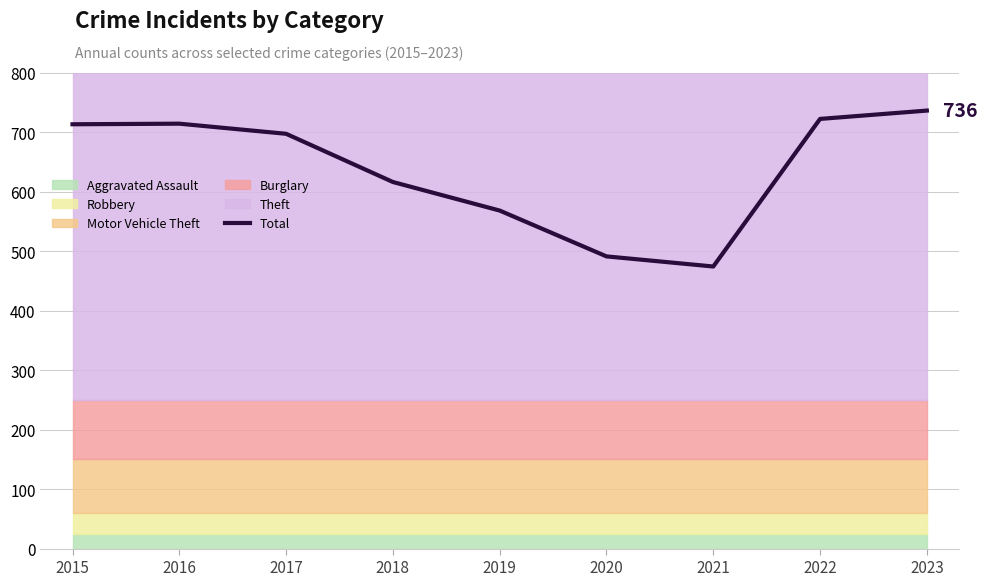

List the labels in order of value, smallest first.

2021, 2020, 2019, 2018, 2017, 2015, 2016, 2022, 2023